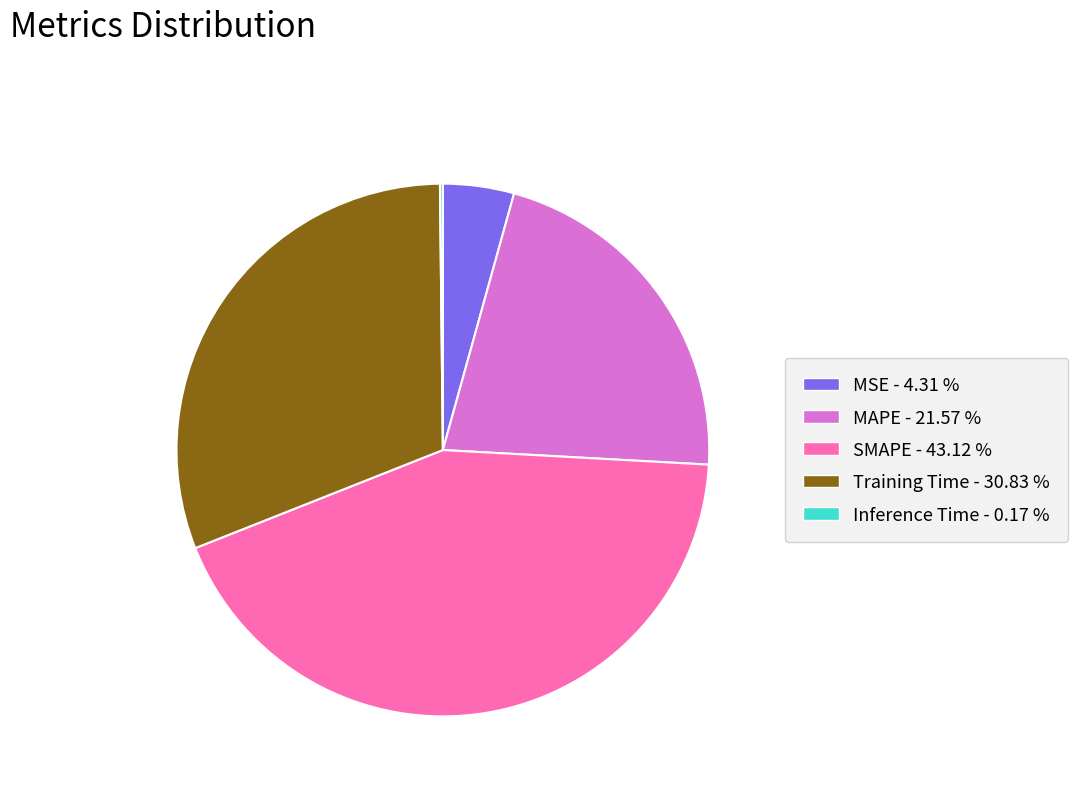

Does any single category account for the majority?

No